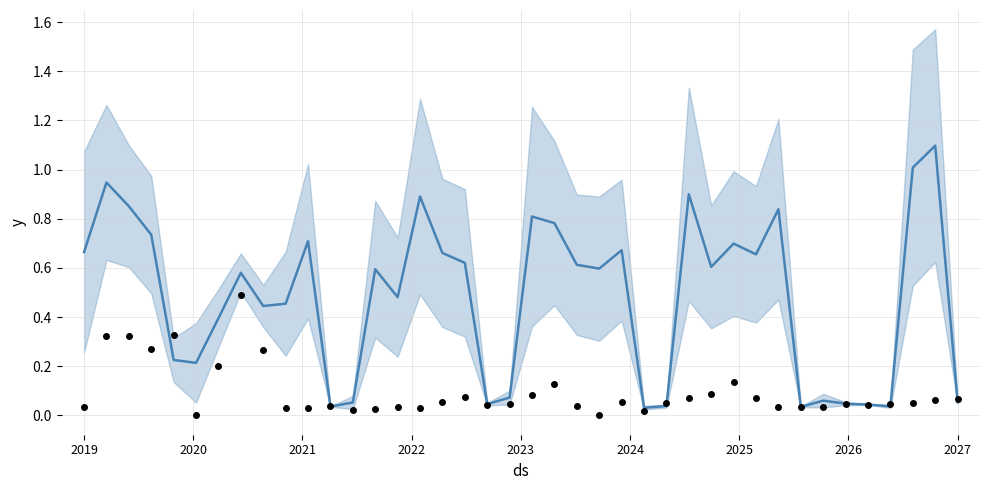

Which series reaches the minimum Y coordinate?

actual